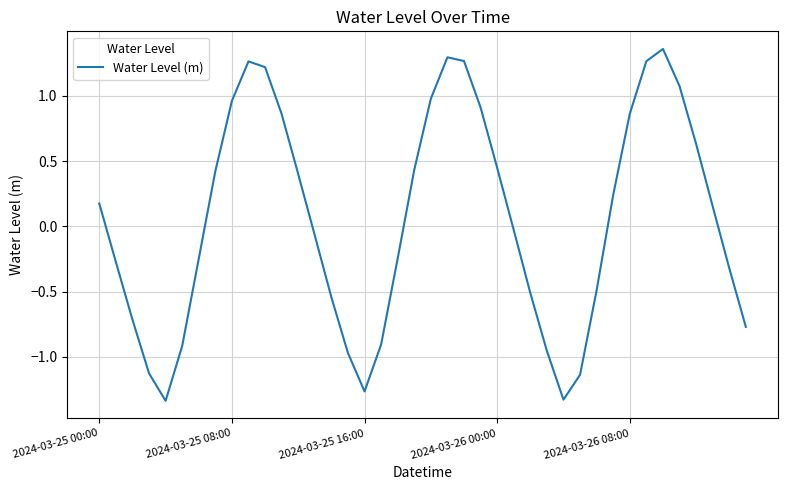

How many lines are shown in the chart?

1